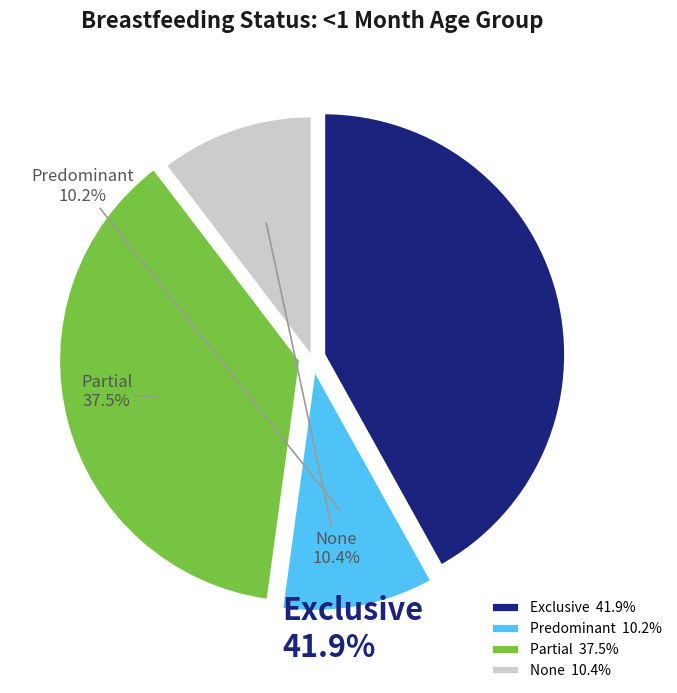

What is the total percentage of Predominant and Partial?

47.7%